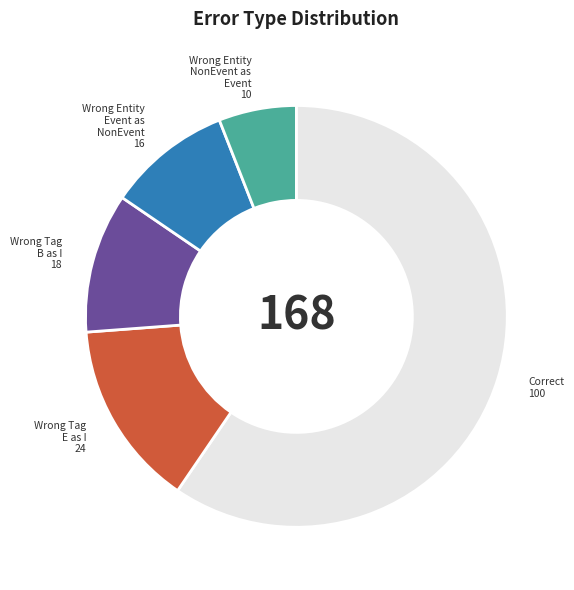

Does any single category account for the majority?

Yes